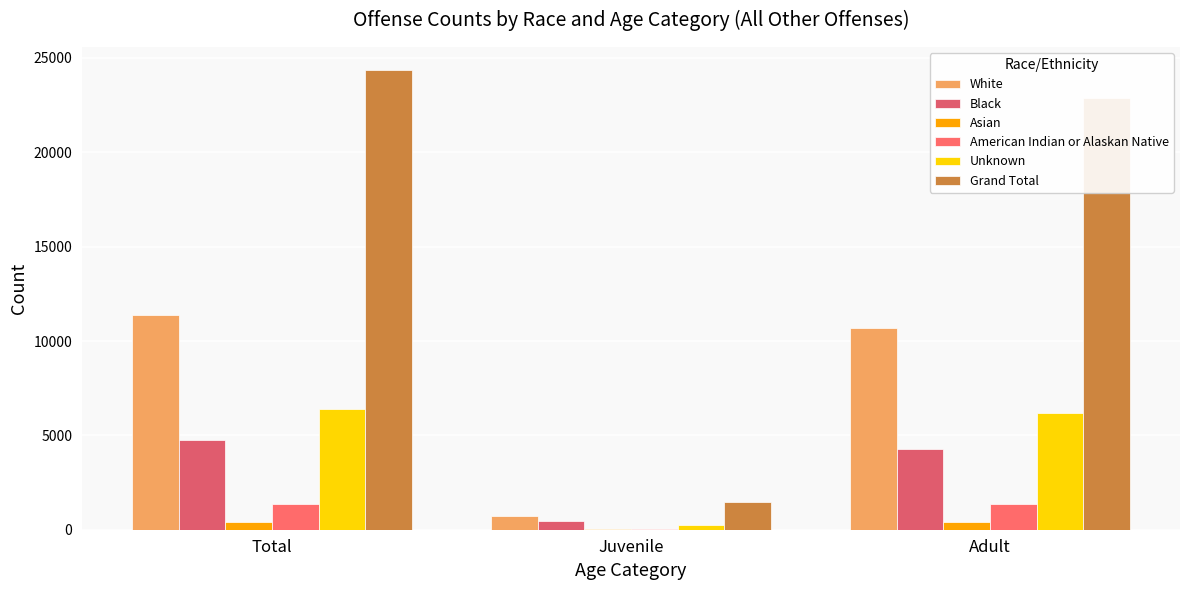

Reading right to left, what are all the values shown in this chart?

White: Adult=10678	Juvenile=706	Total=11384
Black: Adult=4279	Juvenile=454	Total=4733
Asian: Adult=390	Juvenile=34	Total=424
American Indian or Alaskan Native: Adult=1344	Juvenile=43	Total=1387
Unknown: Adult=6183	Juvenile=232	Total=6415
Grand Total: Adult=22894	Juvenile=1469	Total=24363